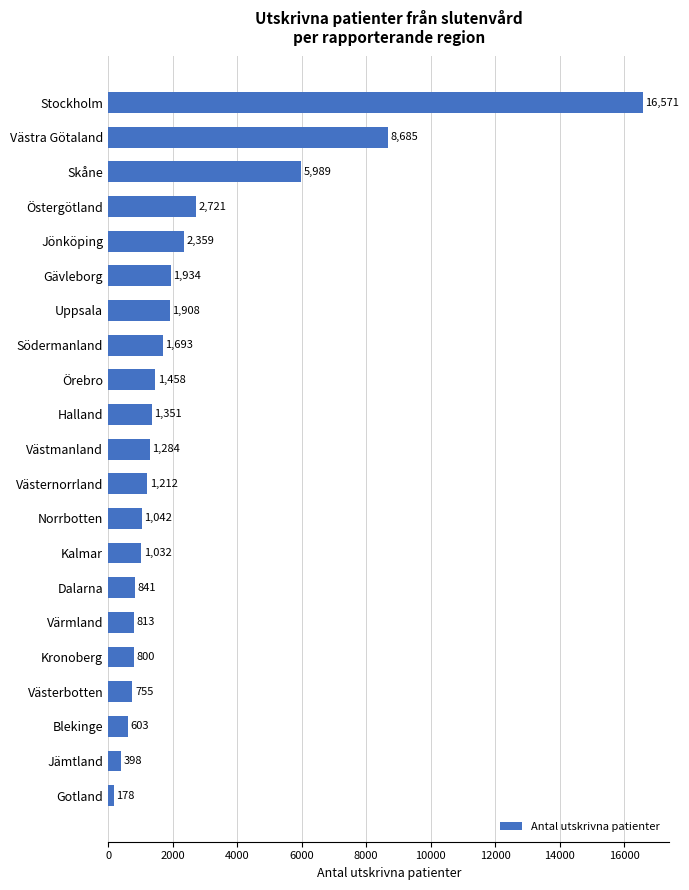

List the labels in order of value, largest first.

Stockholm, Västra Götaland, Skåne, Östergötland, Jönköping, Gävleborg, Uppsala, Södermanland, Örebro, Halland, Västmanland, Västernorrland, Norrbotten, Kalmar, Dalarna, Värmland, Kronoberg, Västerbotten, Blekinge, Jämtland, Gotland